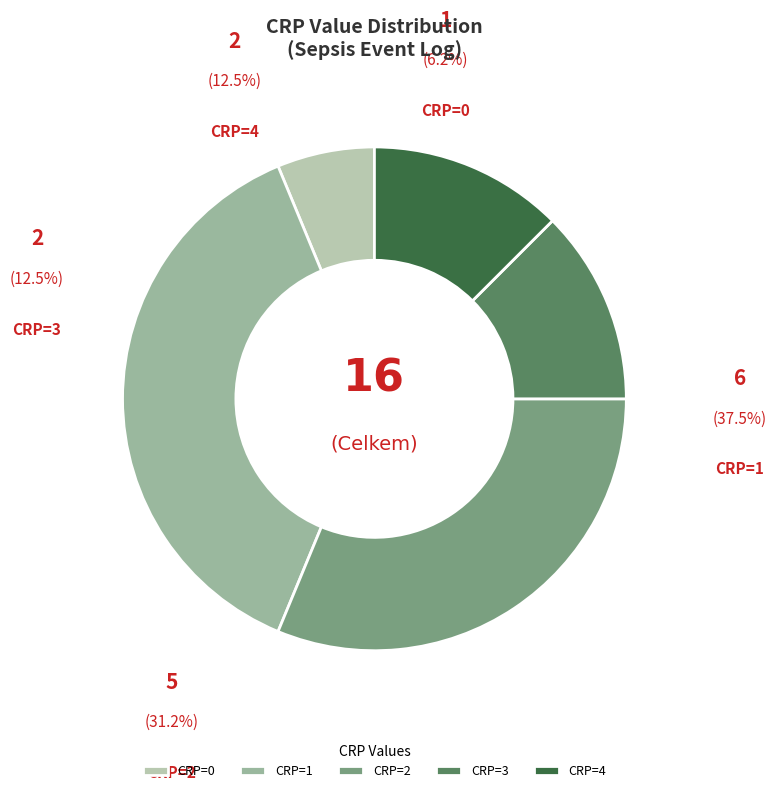

What percentage do CRP=4 and CRP=3 together represent?

25.0%